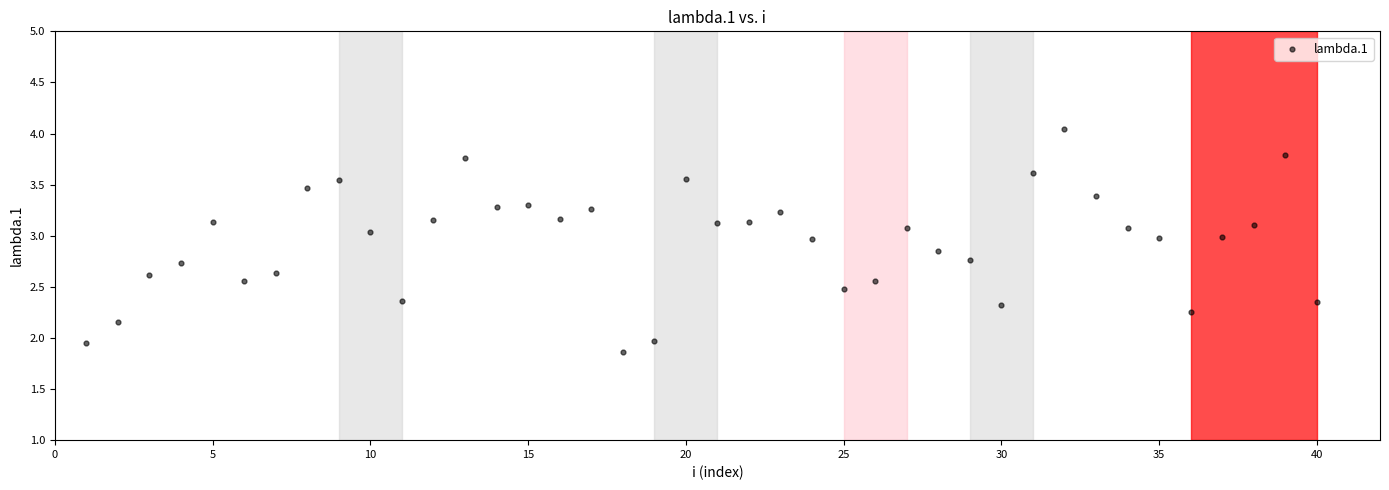

What is the range of X values (max minus min)?

39.0